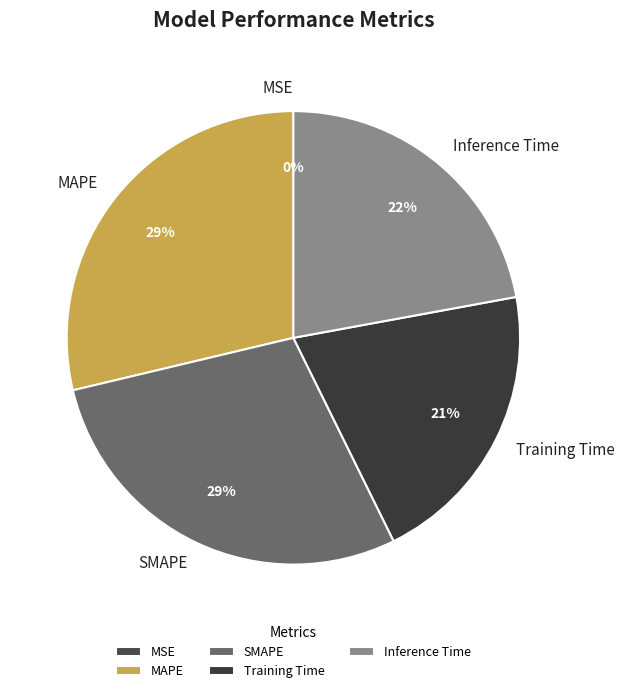

Do Inference Time and MAPE together represent more than half of the pie?

Yes